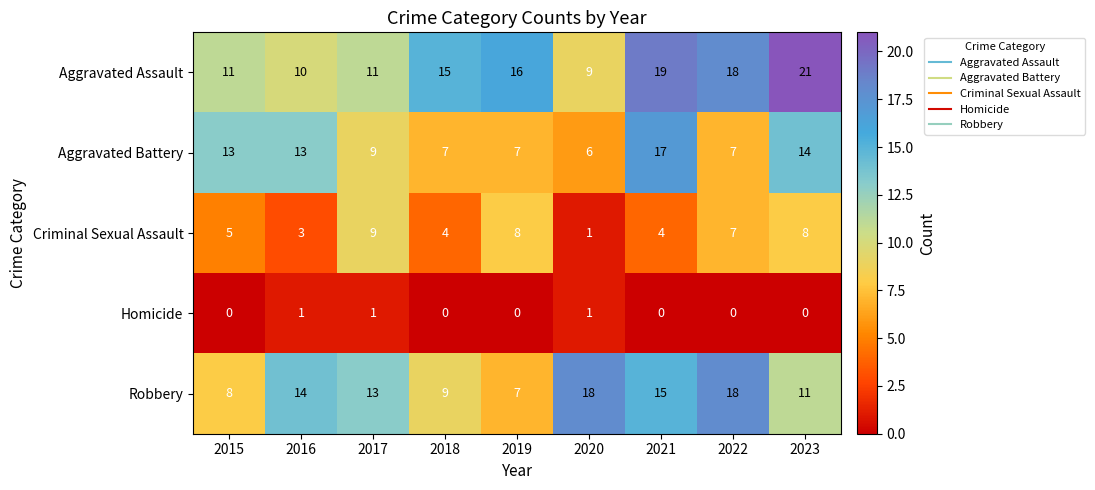

Which series has the largest range (max minus min)?

Aggravated Assault